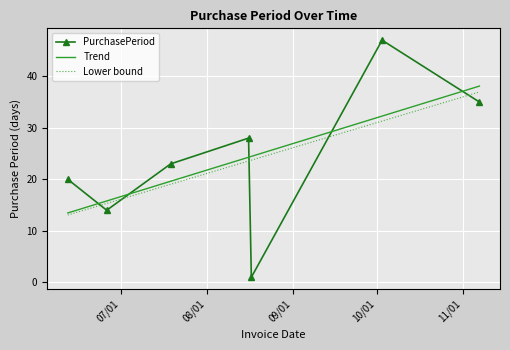

What is the minimum value for Lower bound?

13.1